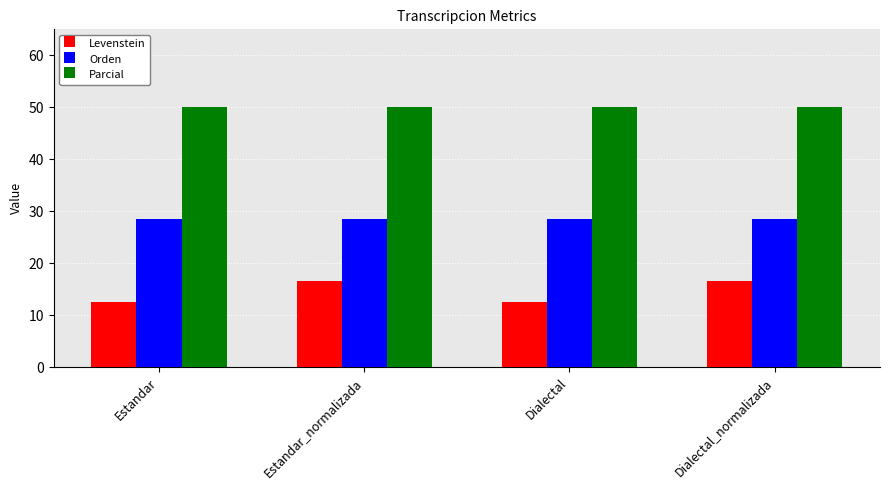

At Dialectal_normalizada, list the series in order from smallest to largest.

Levenstein, Orden, Parcial